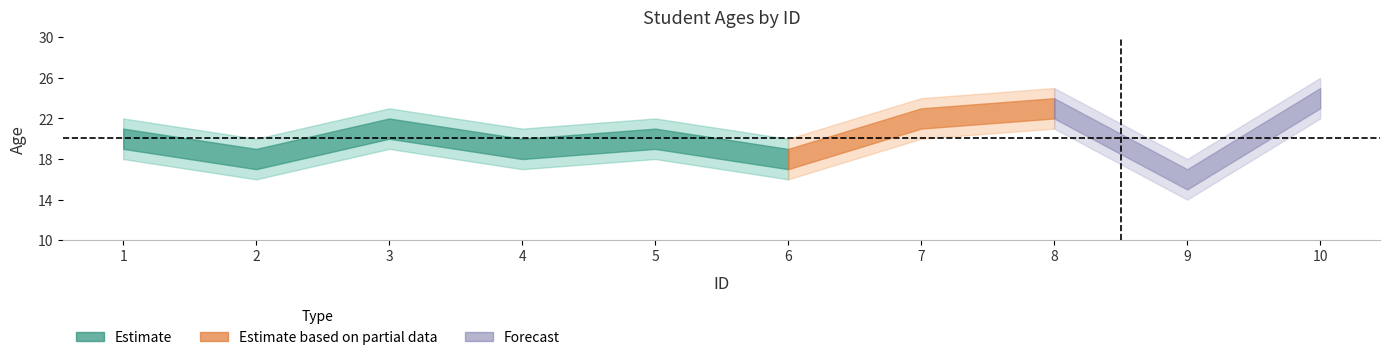

At how many categories does at least one series exceed 25?

1